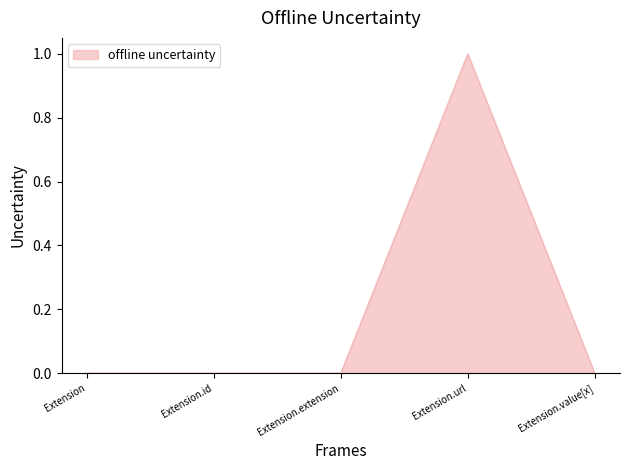

Reading right to left, transcribe all the data shown in this chart.

0	1	0	0	0